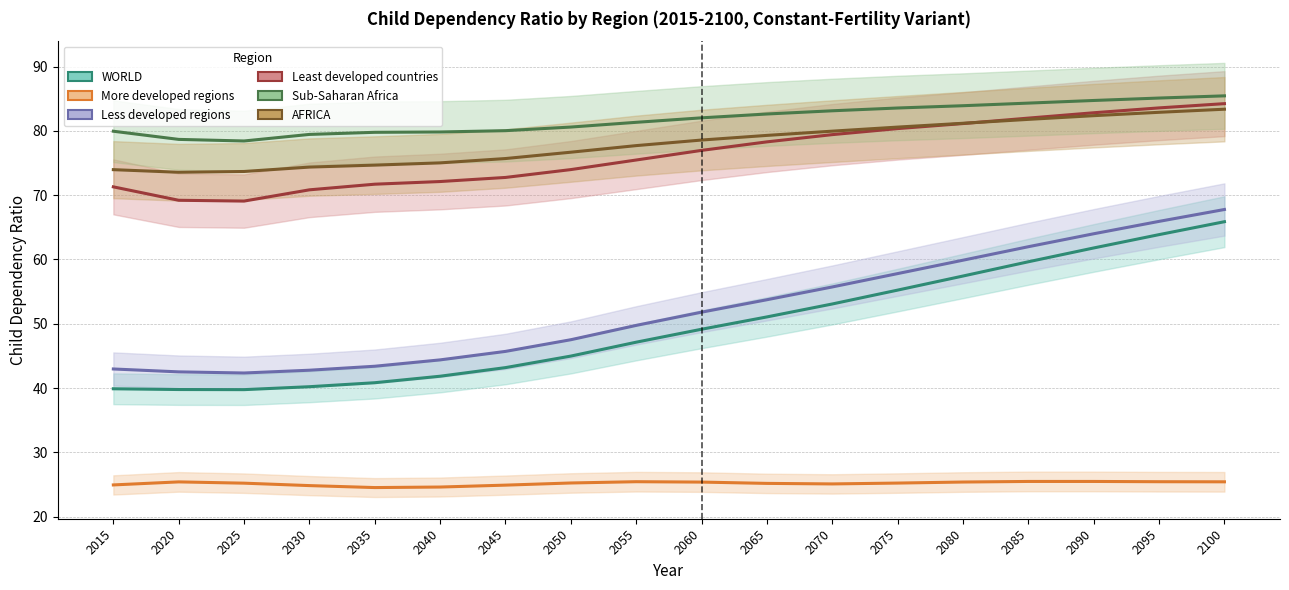

True or false: WORLD has a value of 76.9 at 2050.

False